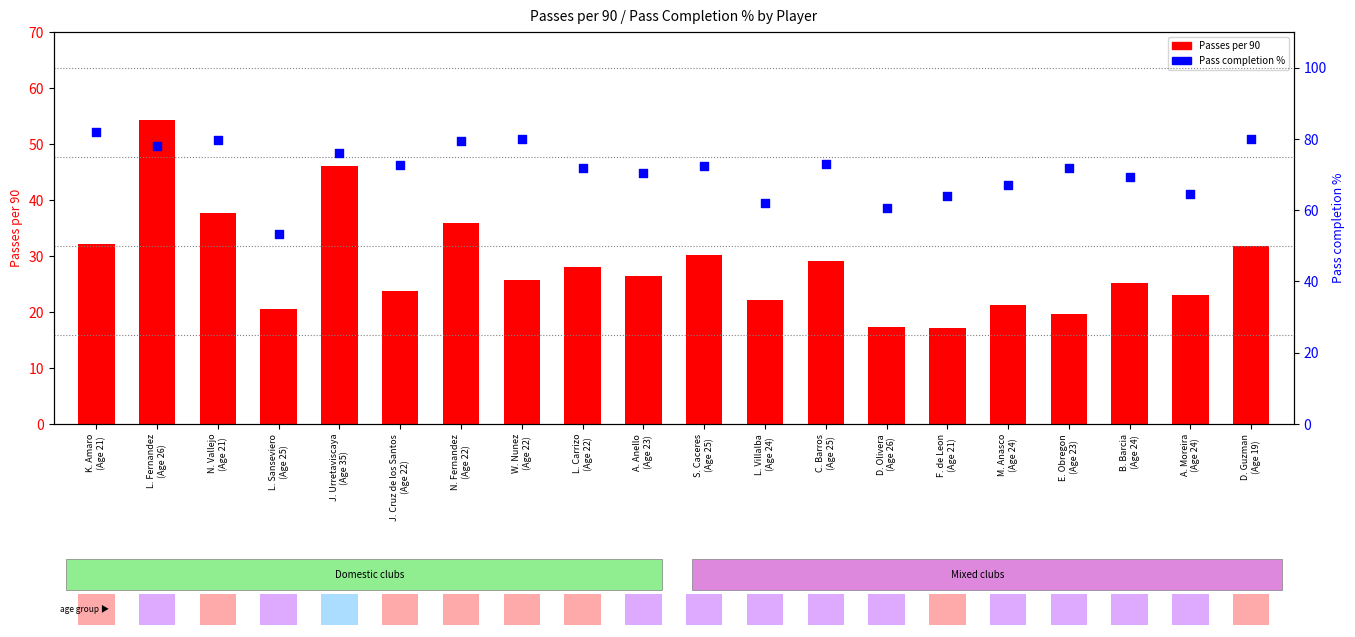

Which series contains the highest Y value?

Pass completion %